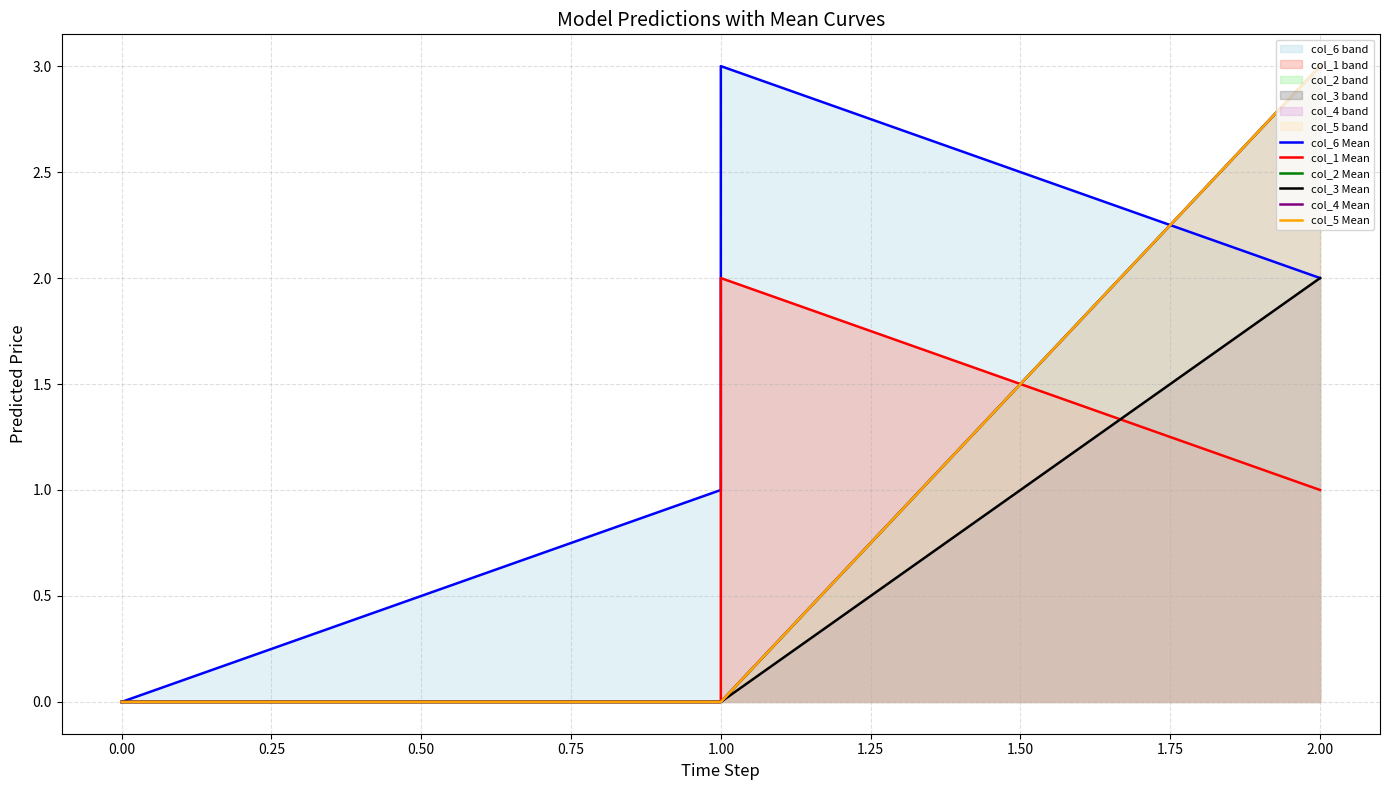

True or false: col_2 Mean has more than 0 points higher than both neighbors.

False